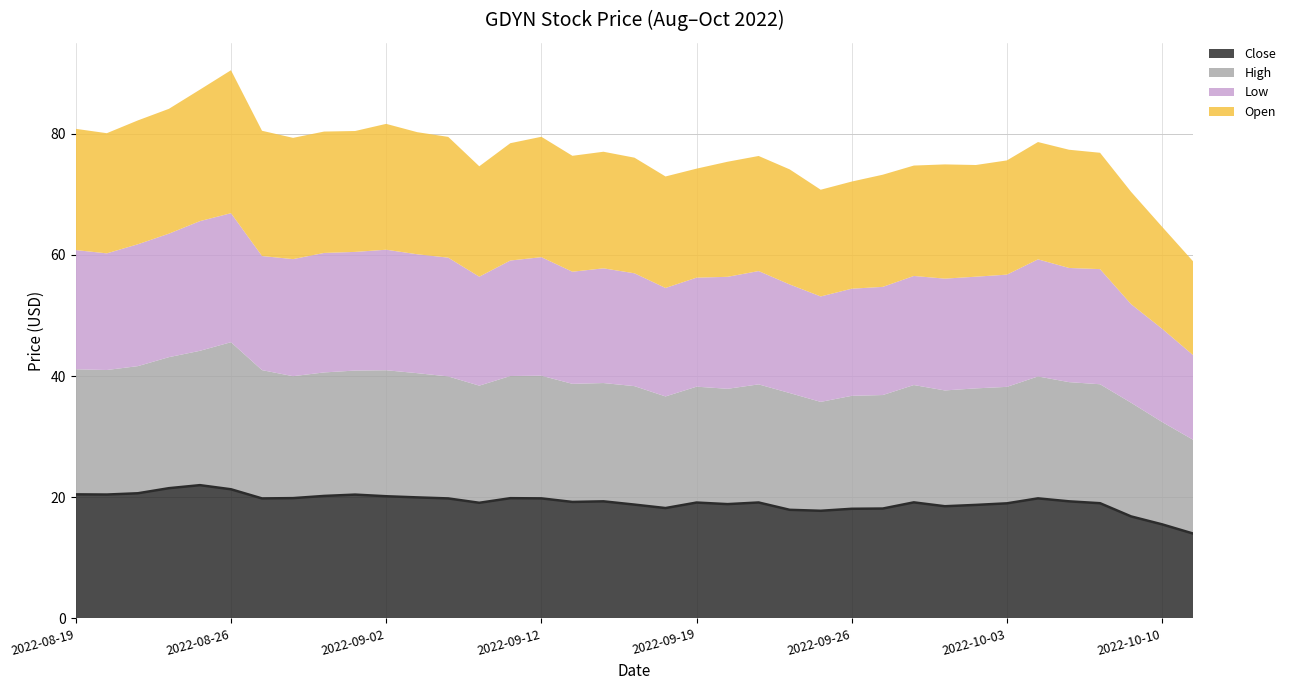

The Low series shows 27.8 at 2022-08-19. True or false?

False